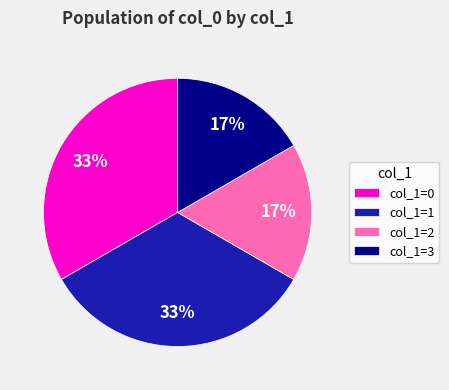

Combined, do col_1=3 and col_1=2 account for over 50%?

No